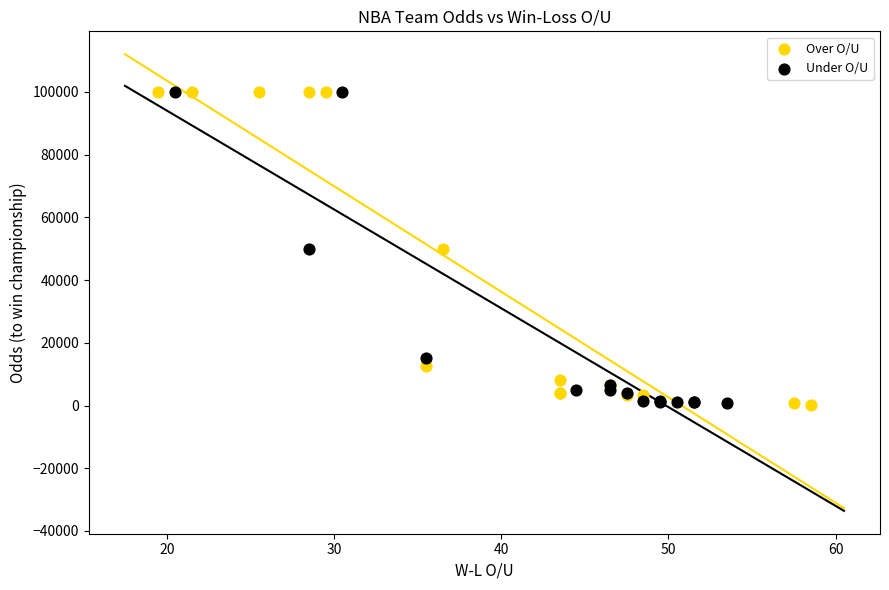

What are all the series names shown in the legend?

Over O/U, Under O/U